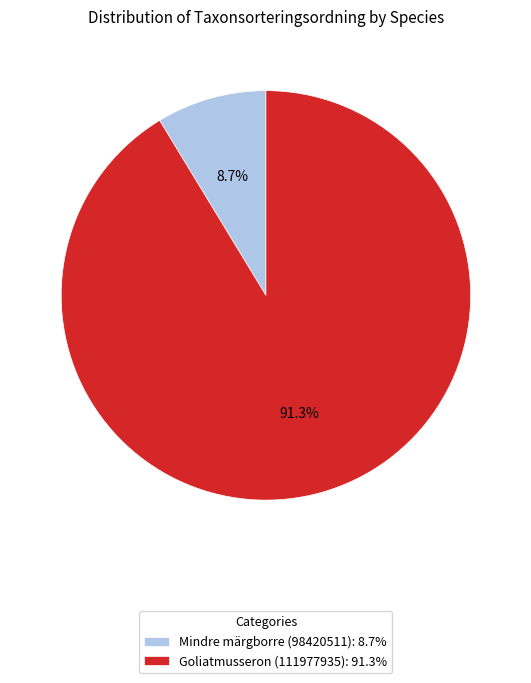

To the nearest percent, what is the combined percentage of Goliatmusseron (111977935) and Mindre märgborre (98420511)?

100%